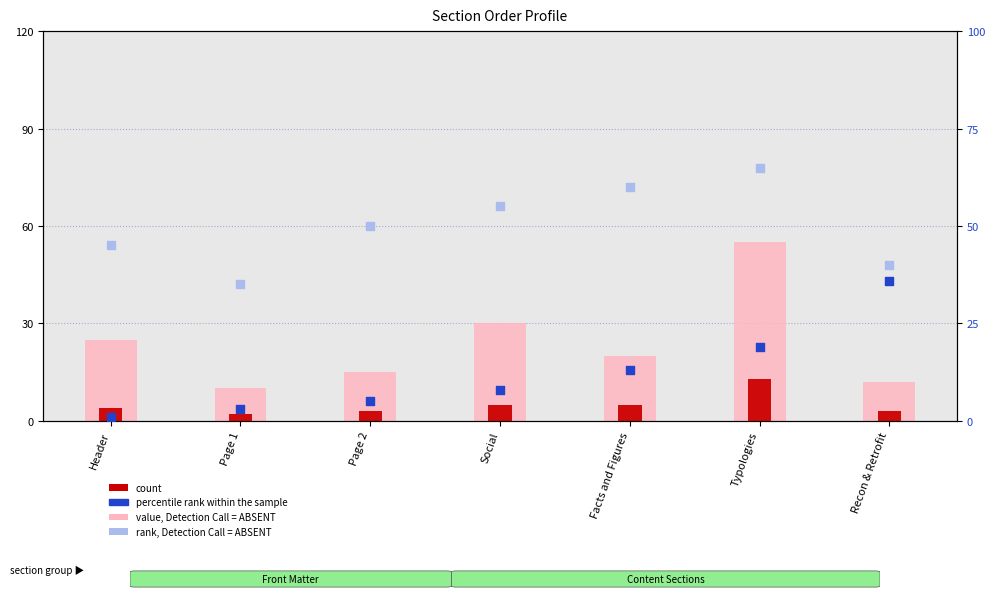

At how many categories does at least one series exceed 11?

7